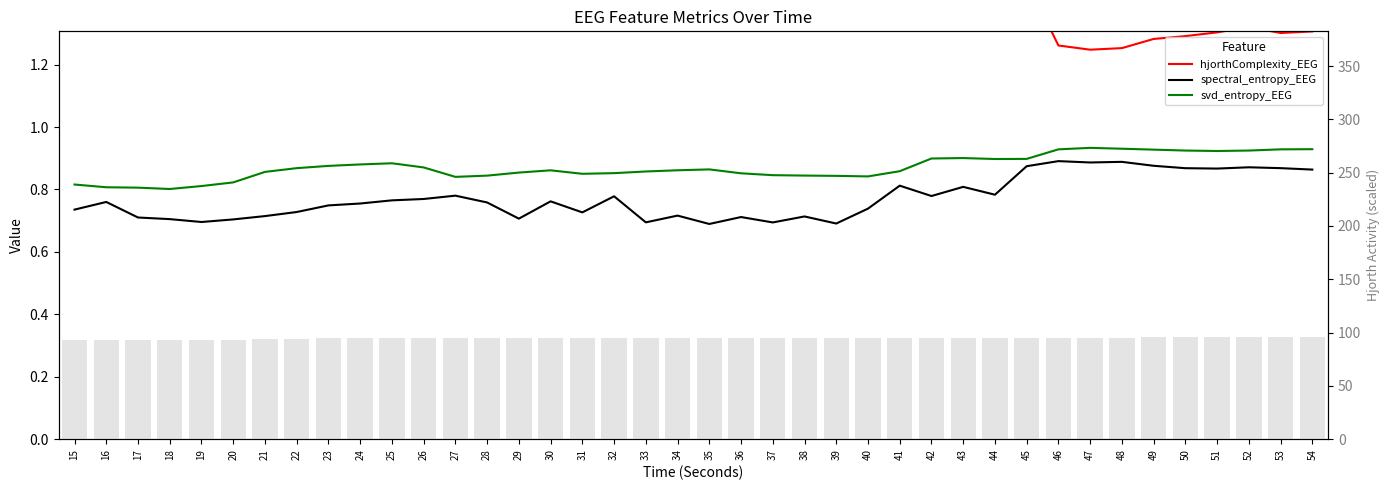

Read the spectral_entropy_EEG value at 30.

0.8